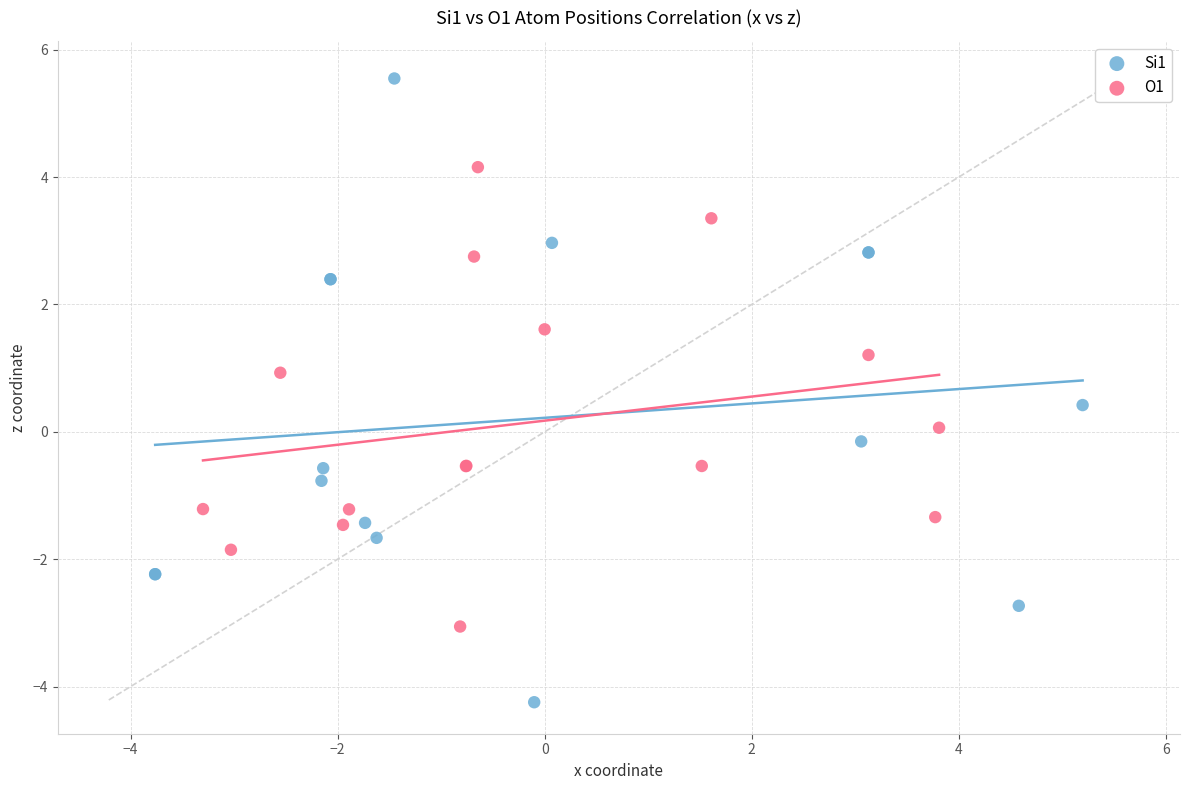

Which series reaches the maximum Y coordinate?

Si1